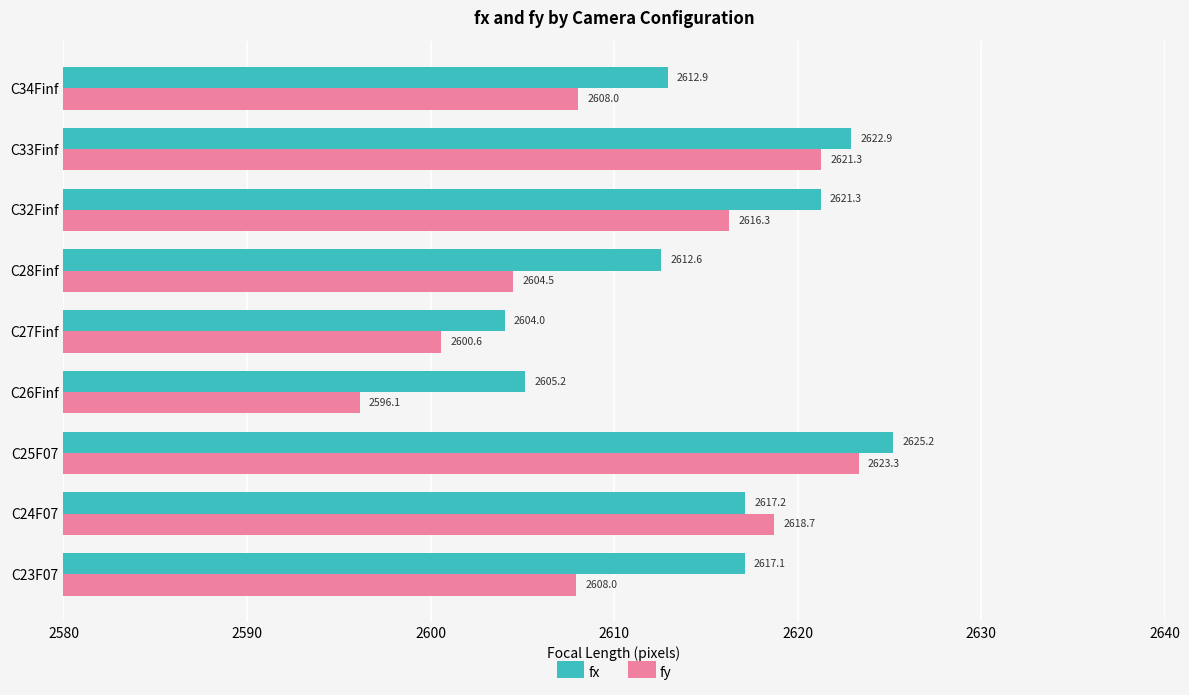

What is the maximum value shown in the chart?

2625.2